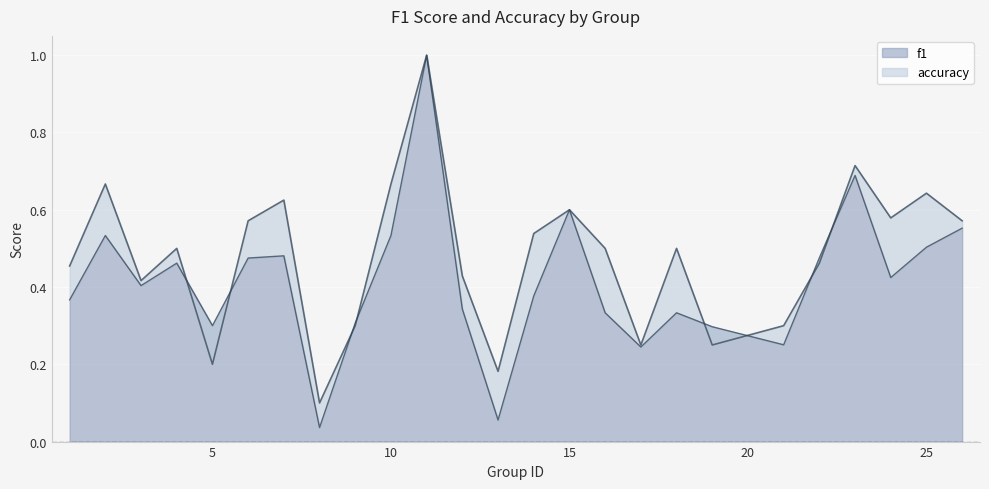

Which has a higher value, 1 or 21?

1